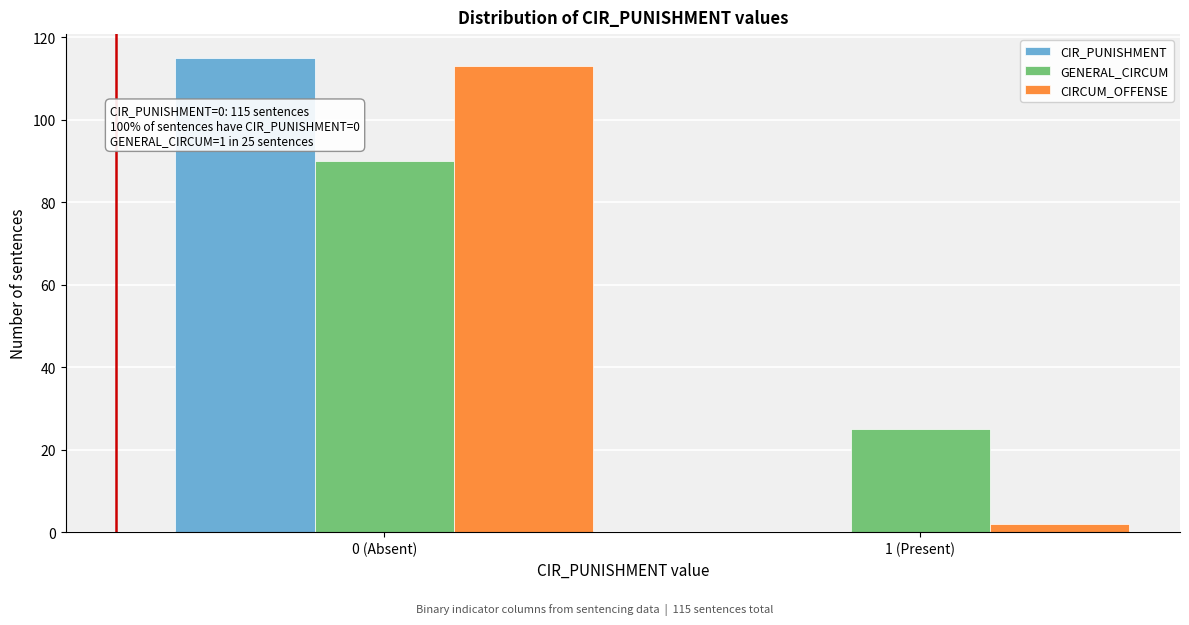

Reading left to right, list all the values displayed in this chart.

CIR_PUNISHMENT: 0 (Absent)=115	1 (Present)=0
GENERAL_CIRCUM: 0 (Absent)=90	1 (Present)=25
CIRCUM_OFFENSE: 0 (Absent)=113	1 (Present)=2